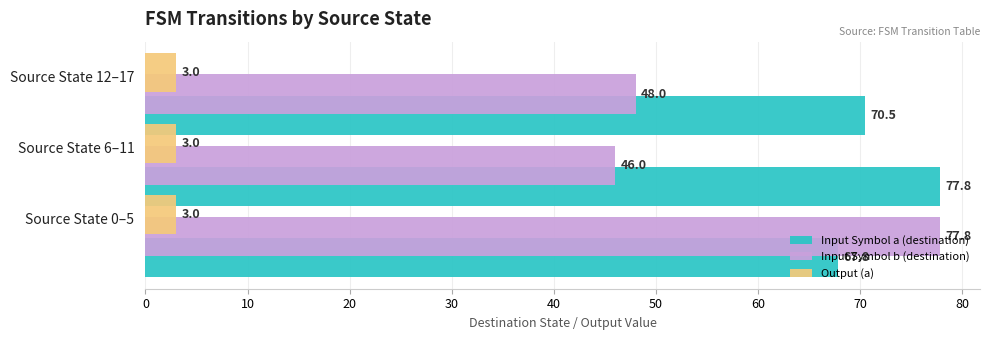

Rank the series at Source State 6–11 from highest to lowest value.

Input Symbol a (destination), Input Symbol b (destination), Output (a)